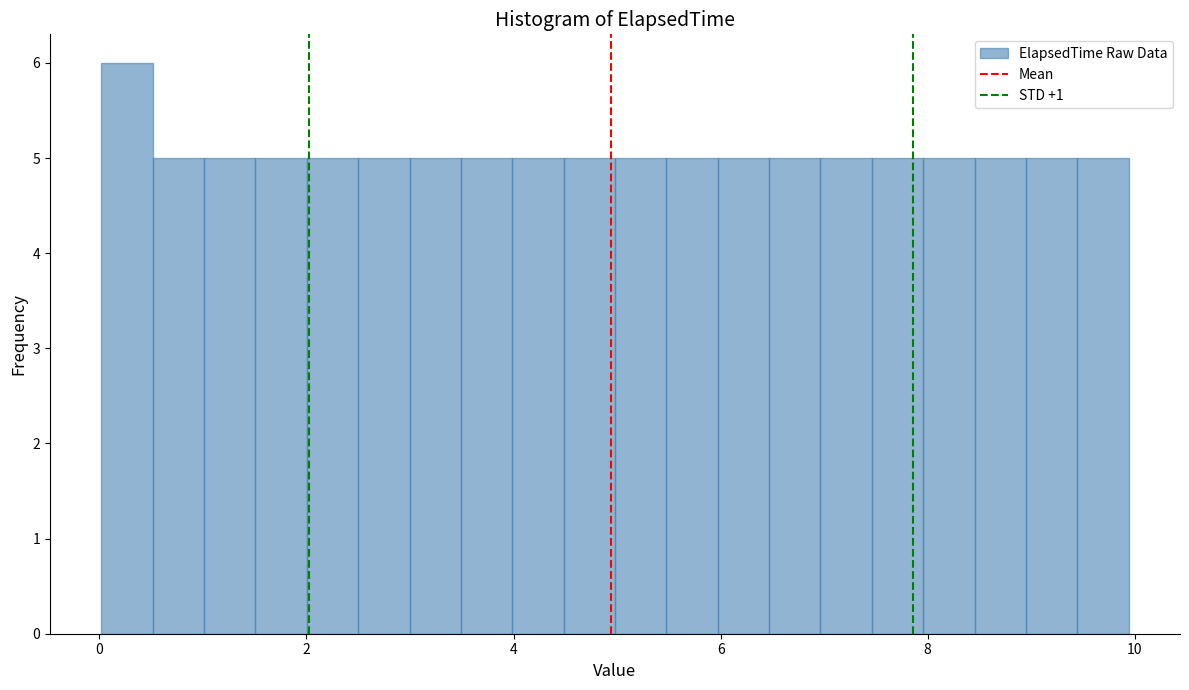

Around what value on the x-axis is the tallest bar? Give the approximate position of its centre, as read against the axis.

0.2